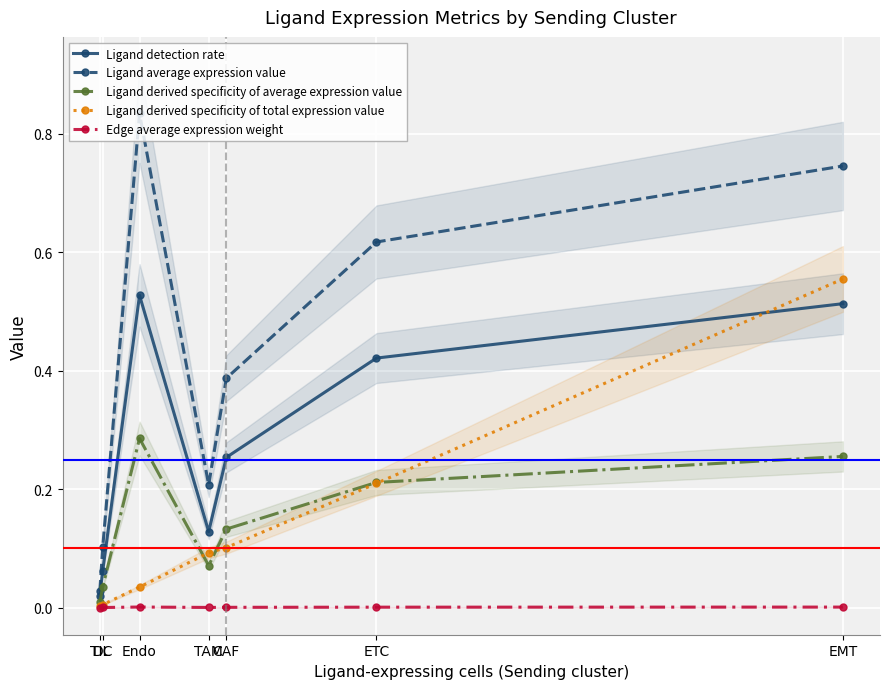

The value of Ligand detection rate at CAF is 0.1. True or false?

False